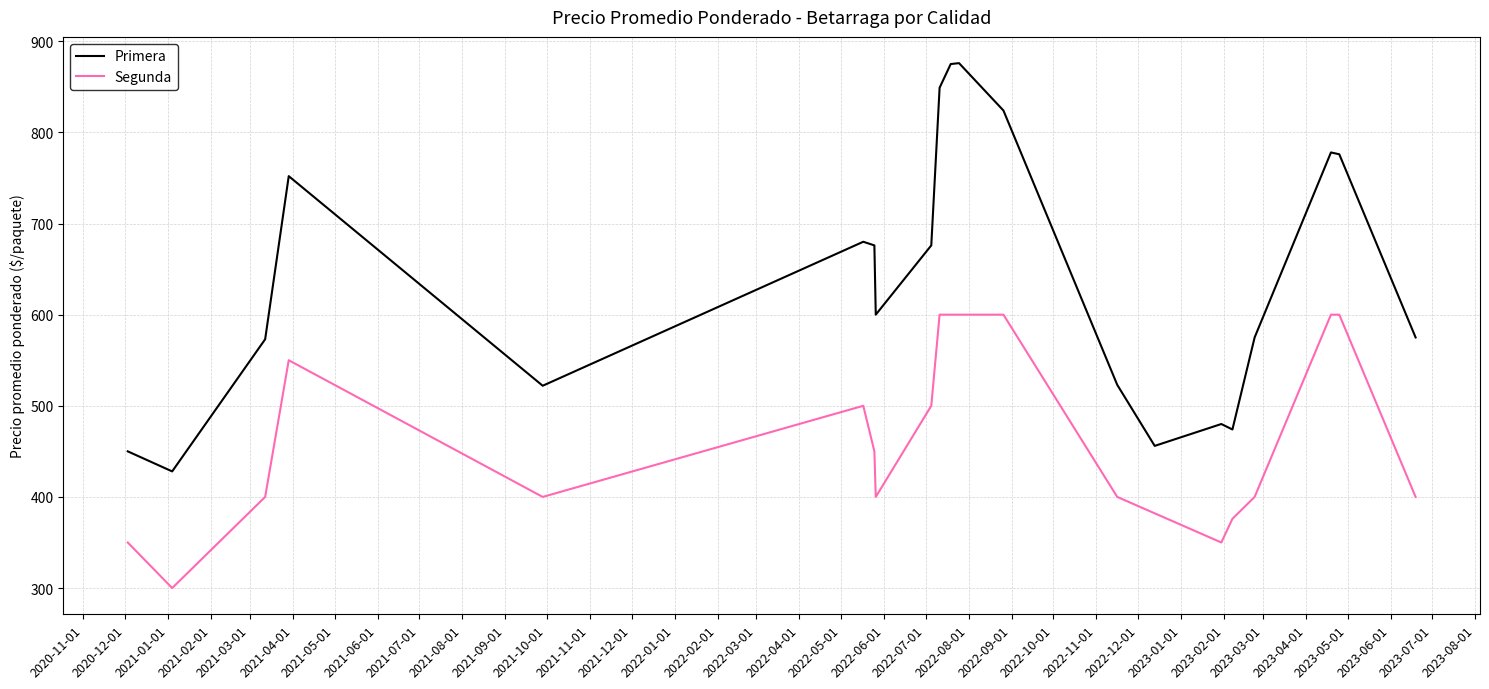

What is the maximum value for Primera?

876